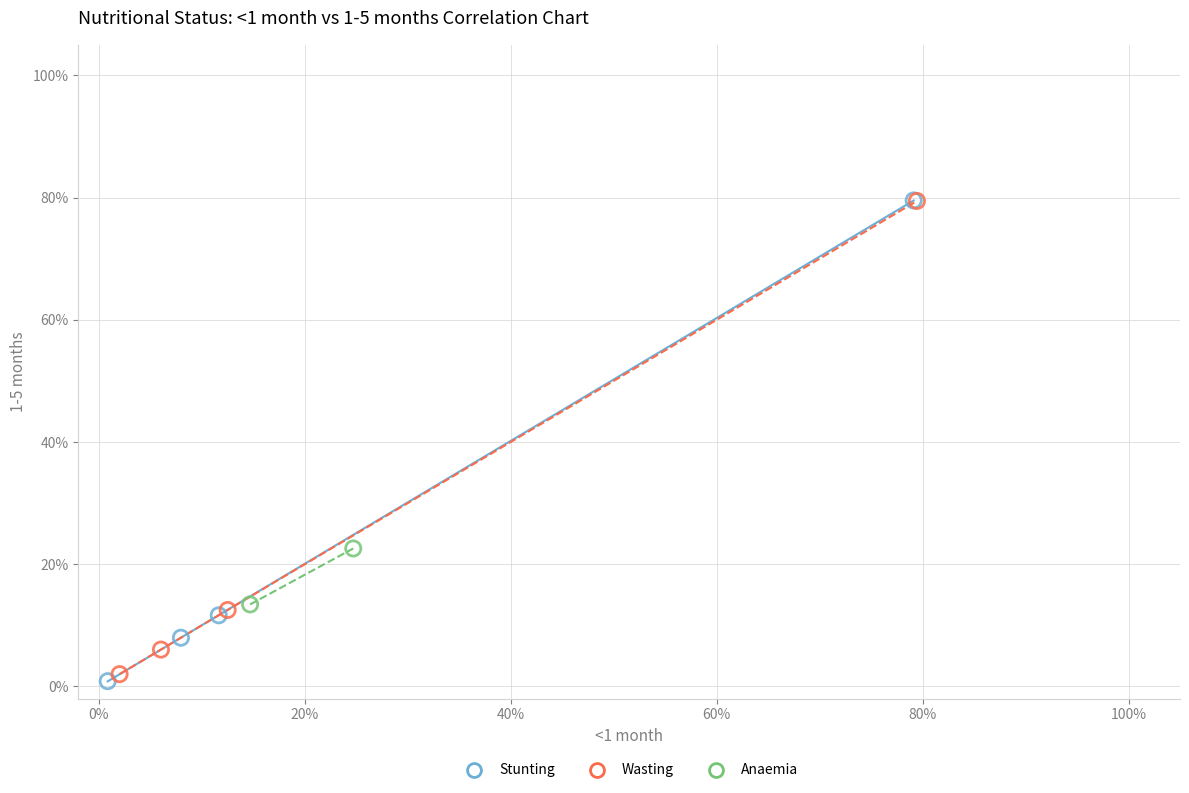

What are all the series names shown in the legend?

Stunting, Wasting, Anaemia